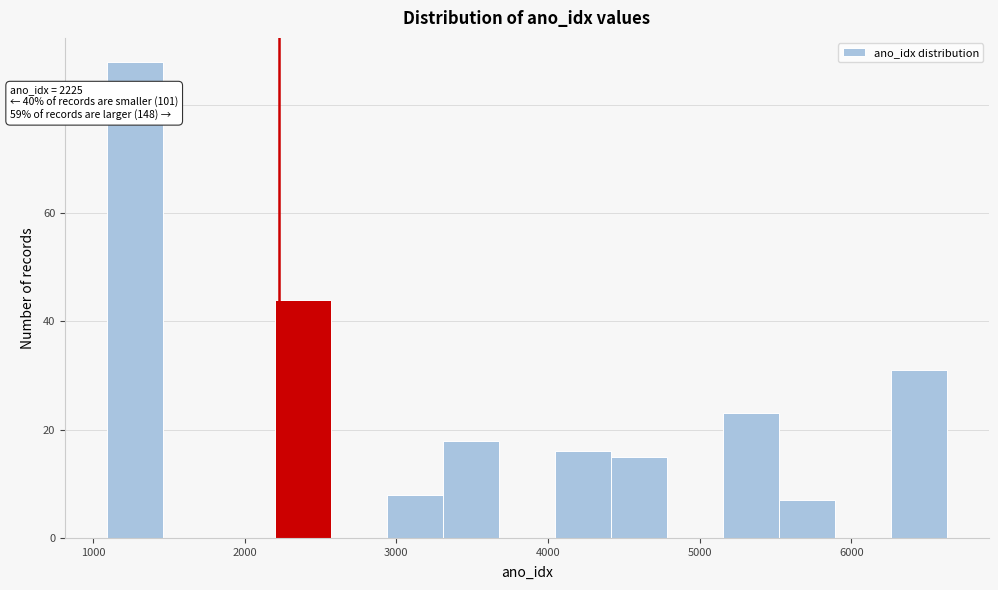

Read against the x-axis, roughly where is the centre of the tallest bar?

1300